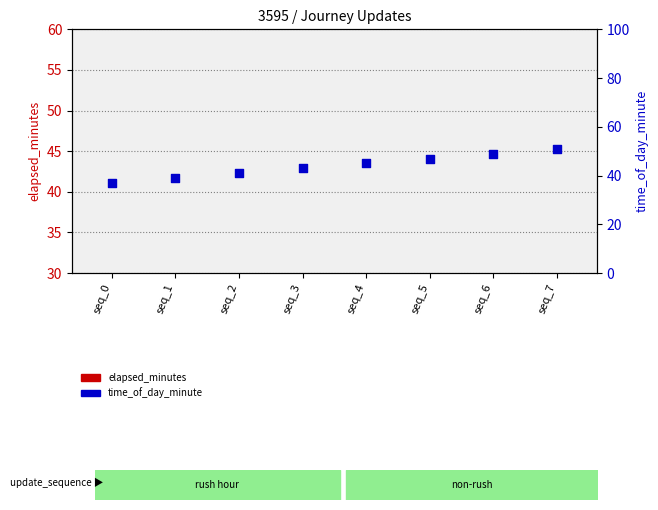

At how many categories does at least one series exceed 32?

8